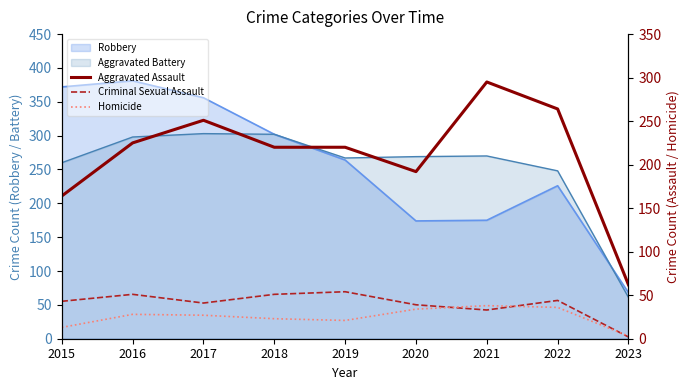

What is the value of the Aggravated Assault point at the 6th from the left?

192